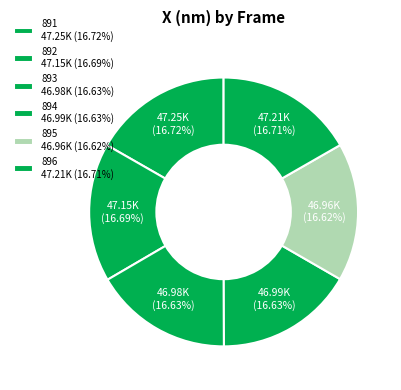

Is there any slice that represents more than half of the pie?

No